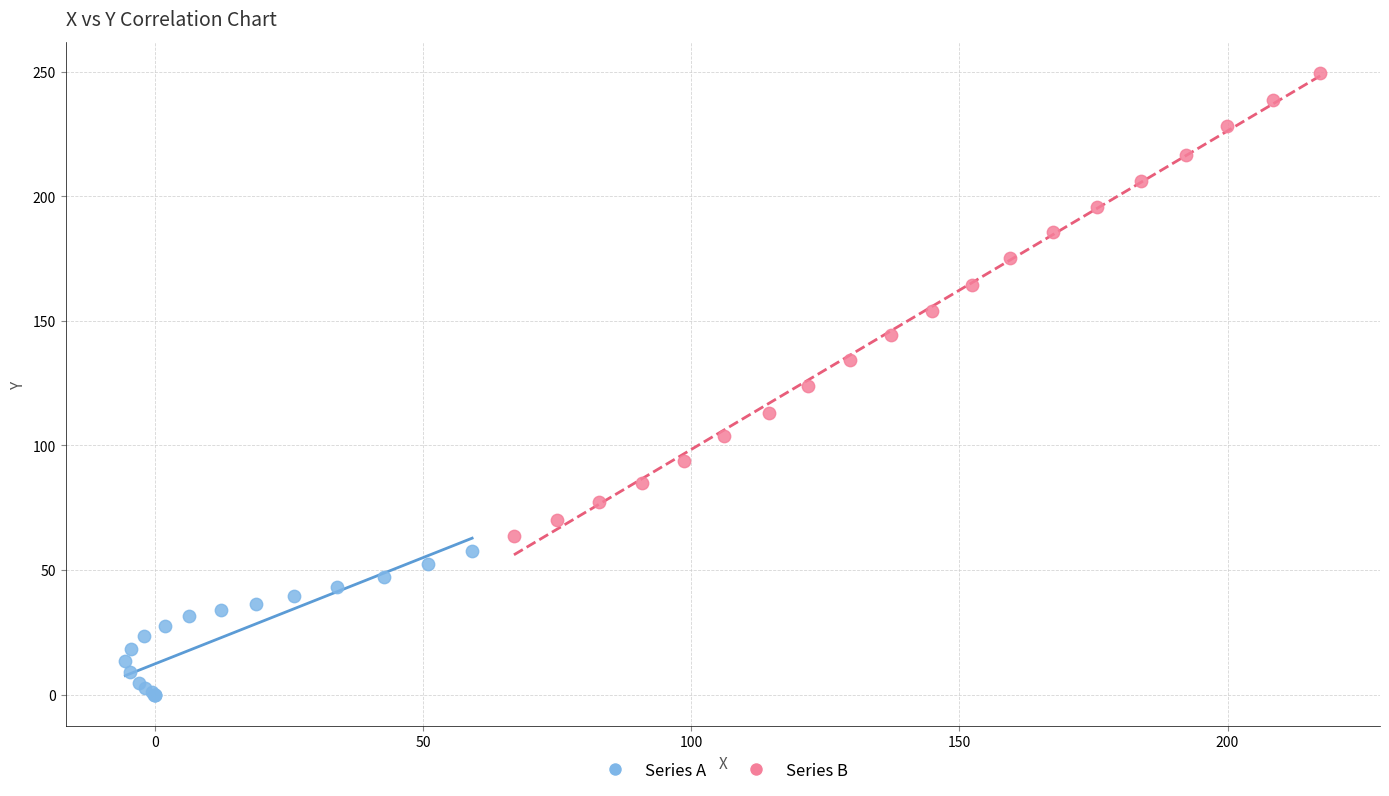

Which series contains the highest Y value?

Series B